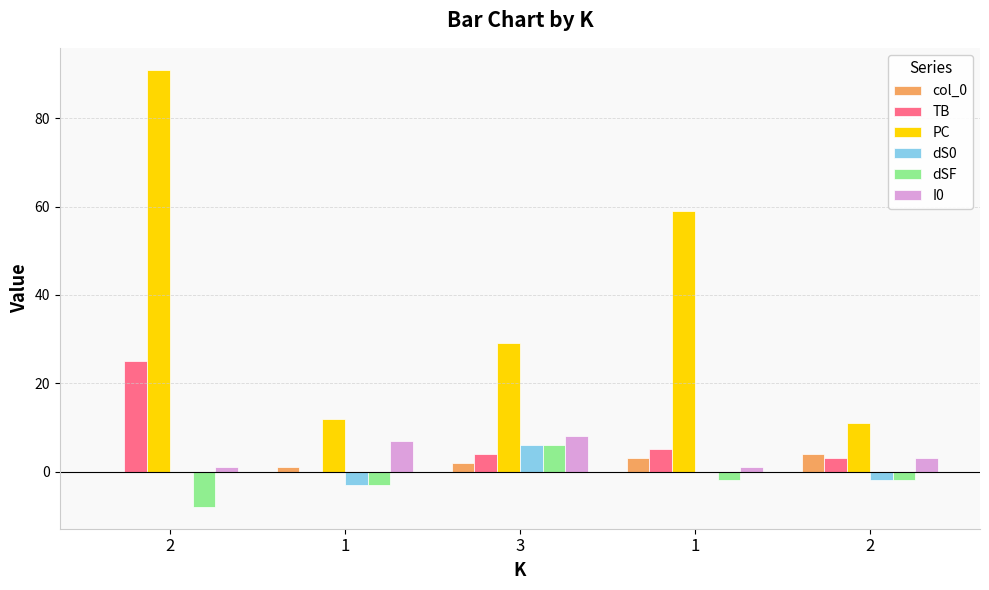

What is the approximate value of PC at 2, to the nearest 5?

10